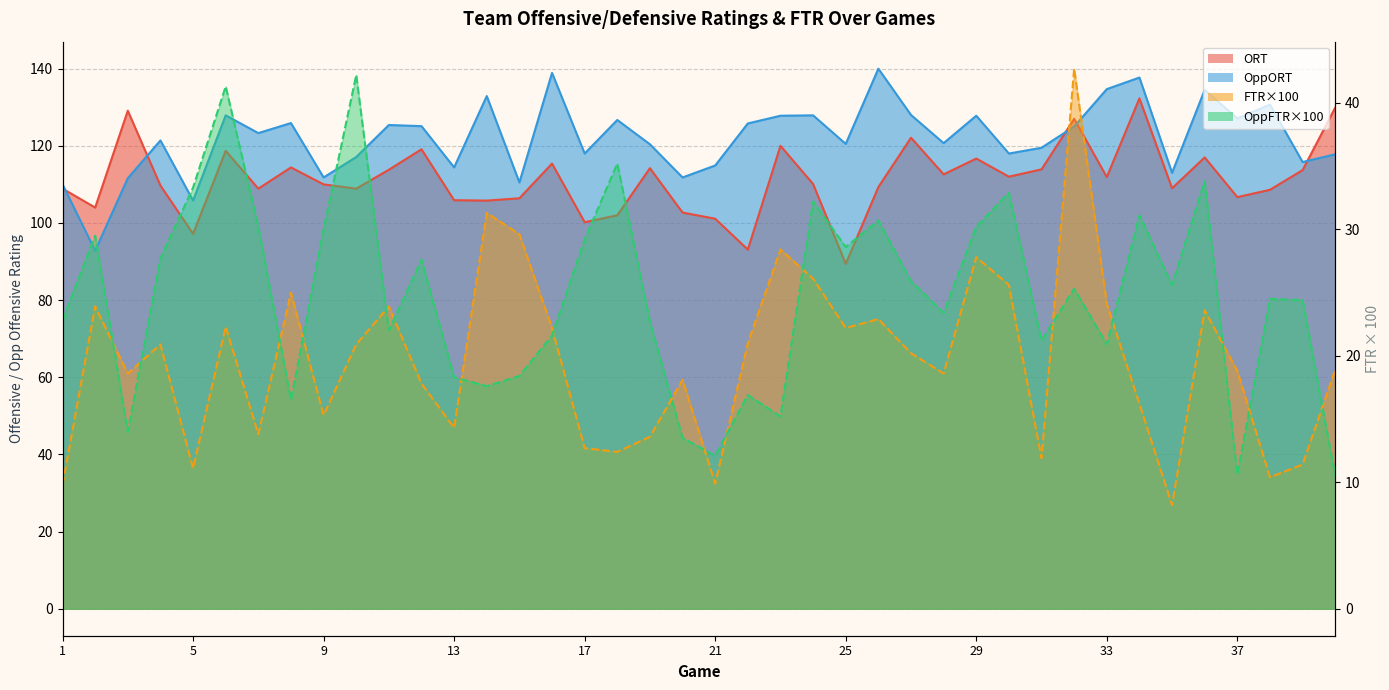

Reading right to left, list all the values displayed in this chart.

ORT: 40=129.9	39=113.7	38=108.6	37=106.7	36=117.0	35=109.0	34=132.3	33=111.9	32=127.0	31=113.9	30=112.0	29=116.7	28=112.6	27=122.1	26=109.3	25=89.4	24=110.1	23=120.0	22=93.1	21=101.1	20=102.7	19=114.2	18=102.0	17=100.2	16=115.4	15=106.4	14=105.8	13=105.9	12=119.1	11=113.8	10=108.9	9=110.0	8=114.4	7=108.9	6=118.7	5=97.2	4=109.7	3=129.1	2=104.0	1=108.9
OppORT: 40=117.8	39=115.8	38=130.7	37=127.1	36=134.5	35=113.0	34=137.7	33=134.7	32=125.0	31=119.5	30=118.0	29=127.8	28=120.7	27=128.0	26=140.0	25=120.5	24=127.9	23=127.8	22=125.8	21=114.9	20=111.8	19=120.4	18=126.7	17=118.0	16=138.9	15=110.5	14=132.9	13=114.4	12=125.1	11=125.4	10=117.1	9=111.8	8=125.9	7=123.3	6=127.9	5=105.8	4=121.4	3=111.6	2=92.8	1=110.0
FTR: 40=18.9	39=11.4	38=10.4	37=18.8	36=23.6	35=8.2	34=16.2	33=24.1	32=42.7	31=11.9	30=25.6	29=27.8	28=18.6	27=20.2	26=22.9	25=22.2	24=26.1	23=28.4	22=21.0	21=9.9	20=18.1	19=13.6	18=12.4	17=12.7	16=22.2	15=29.6	14=31.3	13=14.3	12=17.8	11=23.9	10=20.9	9=15.3	8=25.0	7=13.8	6=22.3	5=11.1	4=20.9	3=18.6	2=23.9	1=9.8
OppFTR: 40=10.5	39=24.4	38=24.5	37=10.6	36=33.8	35=25.6	34=31.1	33=20.9	32=25.3	31=21.2	30=32.9	29=30.2	28=23.4	27=25.9	26=30.7	25=28.6	24=32.2	23=15.2	22=16.9	21=12.1	20=13.5	19=22.7	18=35.2	17=29.2	16=21.6	15=18.4	14=17.6	13=18.3	12=27.6	11=22.0	10=42.2	9=30.0	8=16.5	7=30.2	6=41.3	5=33.3	4=27.7	3=14.0	2=29.5	1=22.8